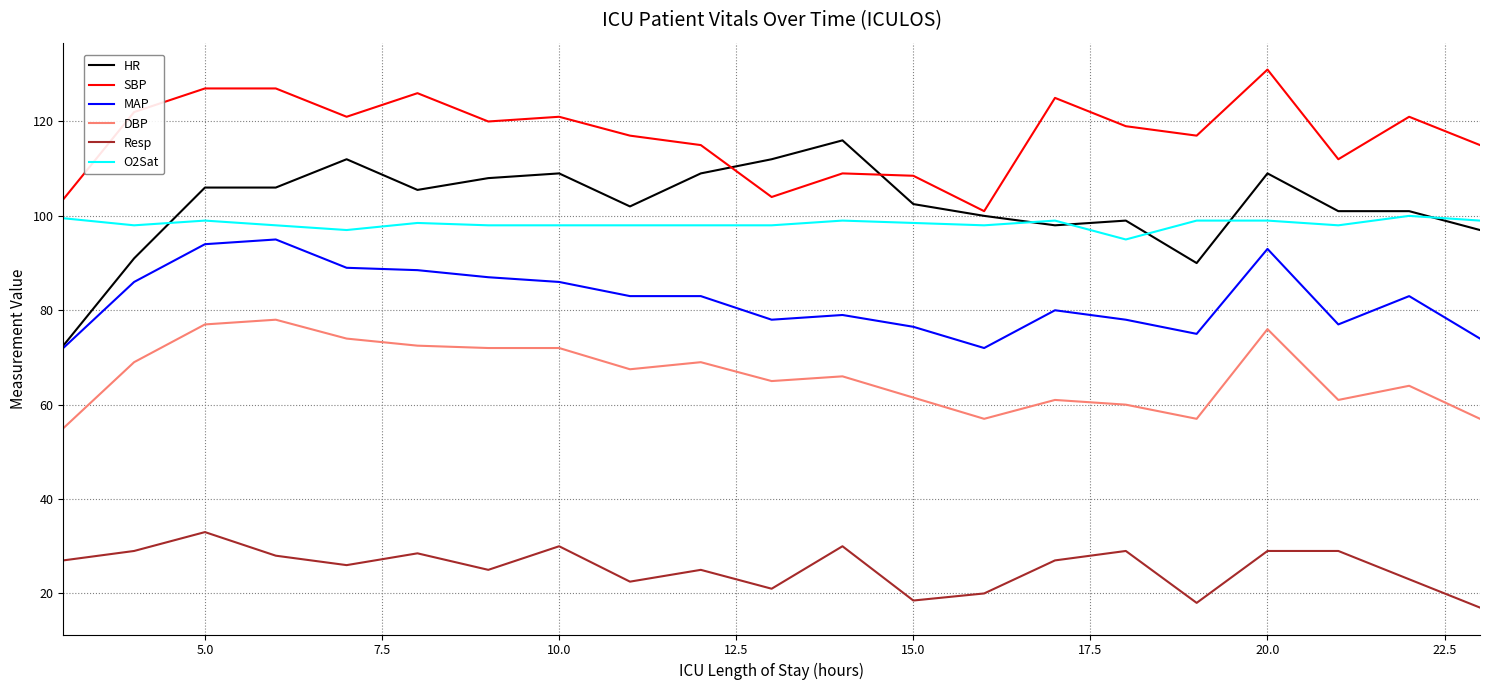

Which series has the widest spread of values?

HR